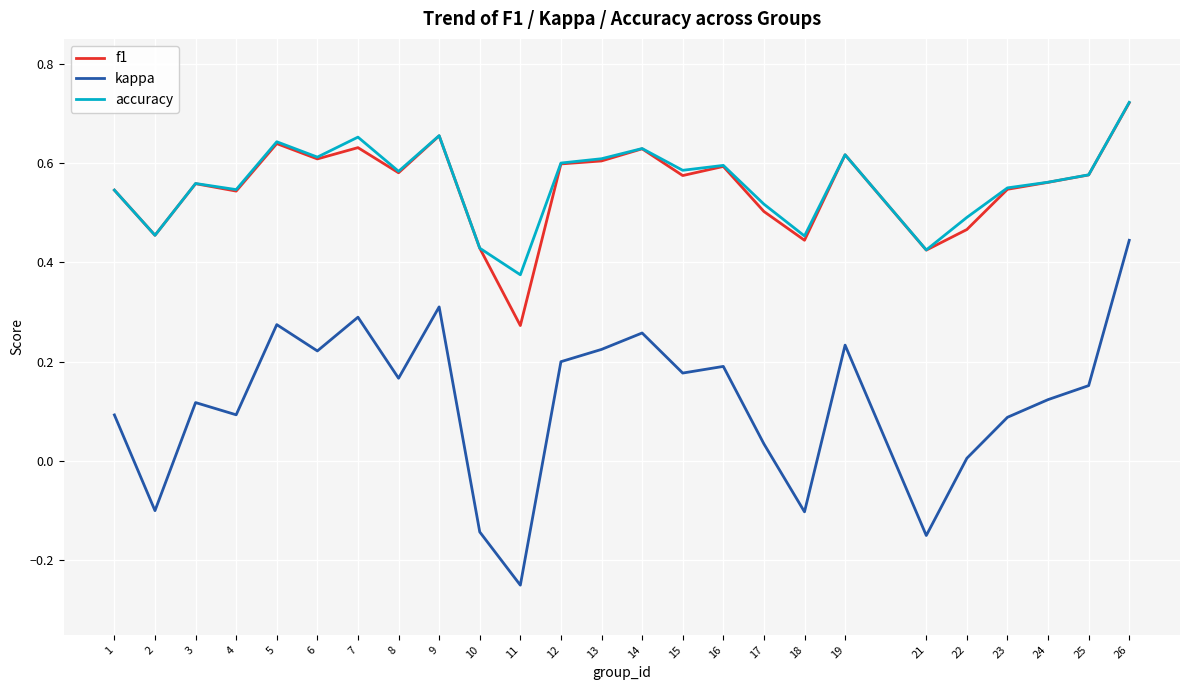

How many lines are shown in the chart?

3